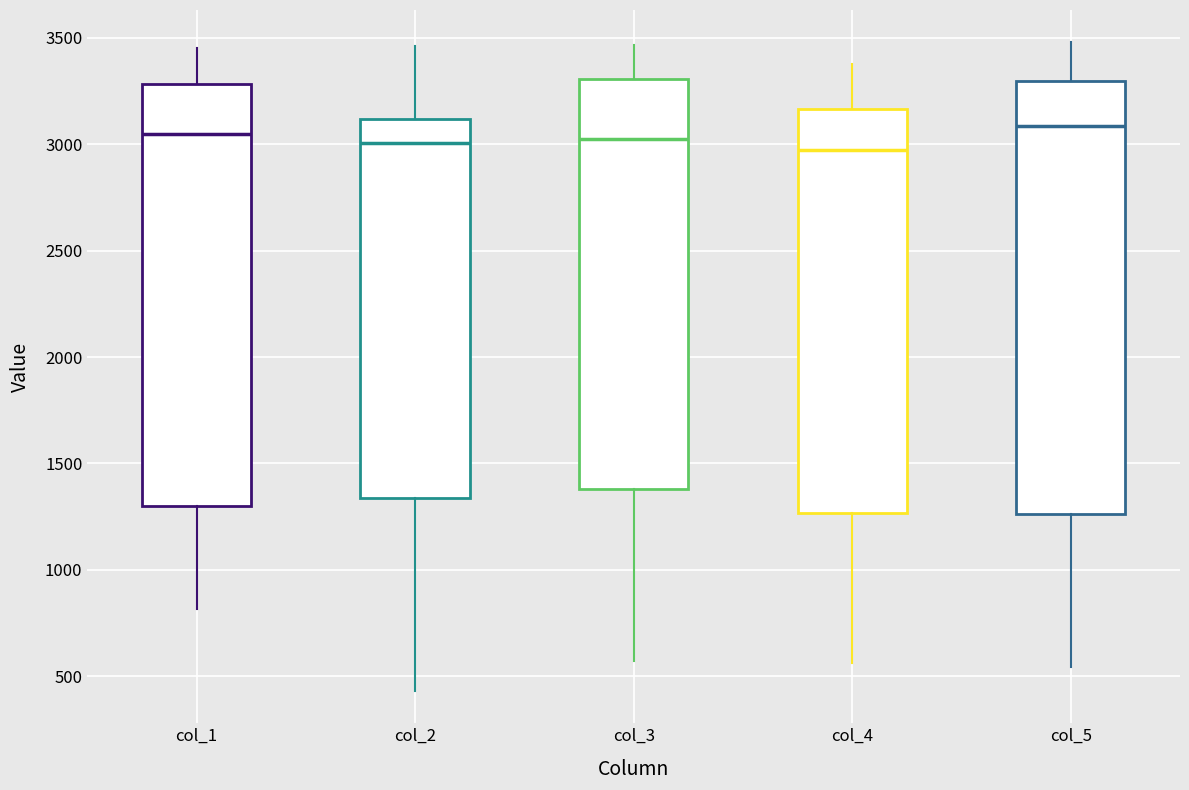

Reading left to right, transcribe this box plot: for each box, give where its median line is, the range the box spans, and where its two whiskers end, as read against the y-axis. The values are not printed on the chart, so give them approximately, as read against the axis.

col_1: median 3050, box 1300 to 3300, whiskers 800 to 3450
col_2: median 3000, box 1350 to 3100, whiskers 450 to 3450
col_3: median 3000, box 1400 to 3300, whiskers 550 to 3450
col_4: median 2950, box 1250 to 3150, whiskers 550 to 3400
col_5: median 3100, box 1250 to 3300, whiskers 550 to 3500